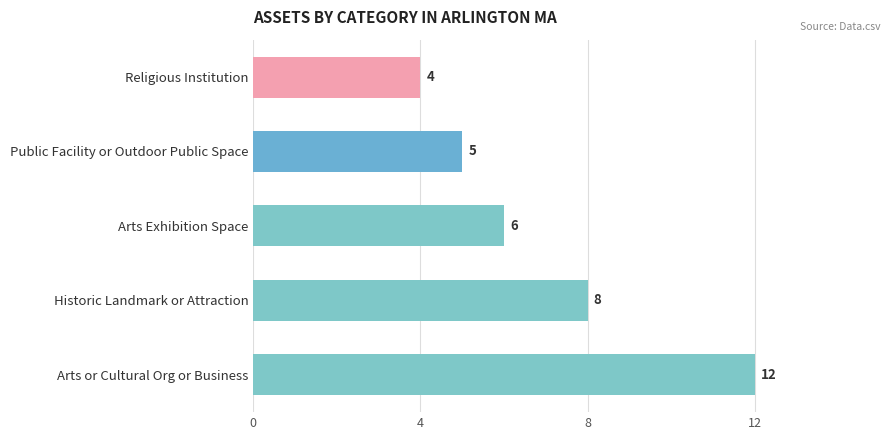

Rank the categories by value from lowest to highest.

Religious Institution, Public Facility or Outdoor Public Space, Arts Exhibition Space, Historic Landmark or Attraction, Arts or Cultural Org or Business